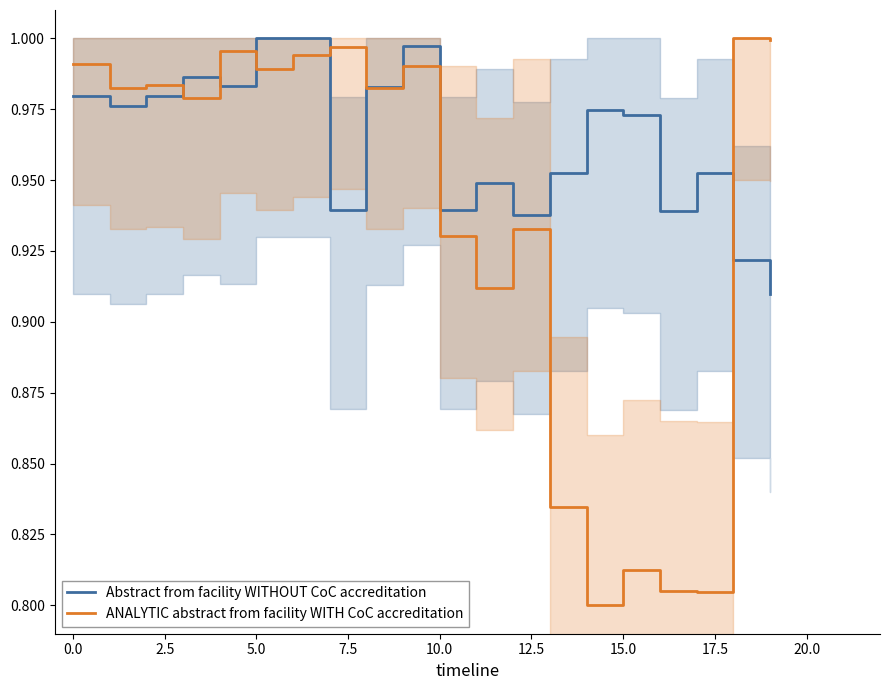

What is the greatest value displayed?

1.0